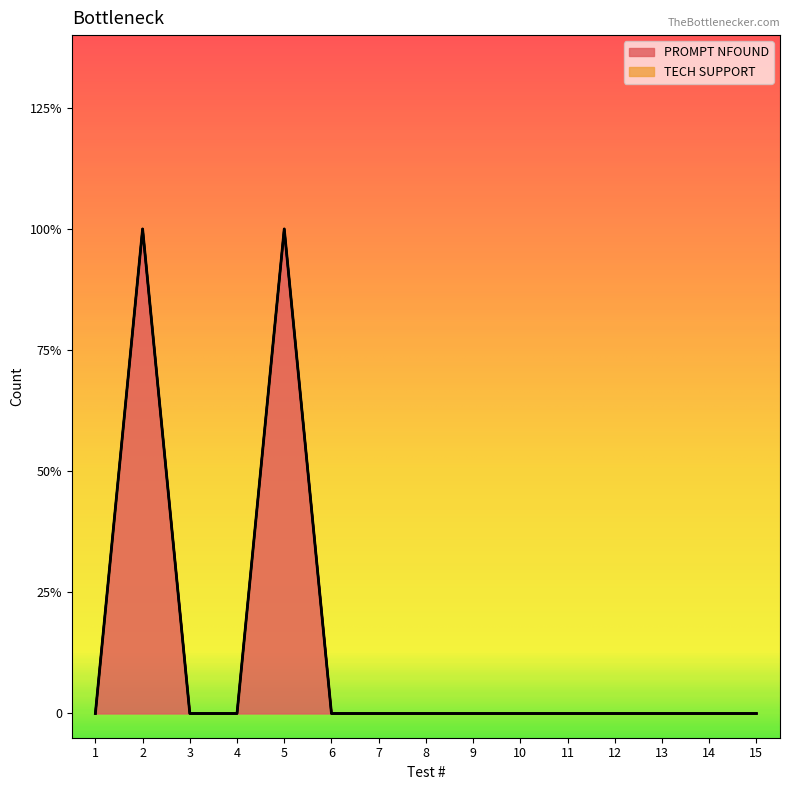

Count the values in the range 0 to 1.

15